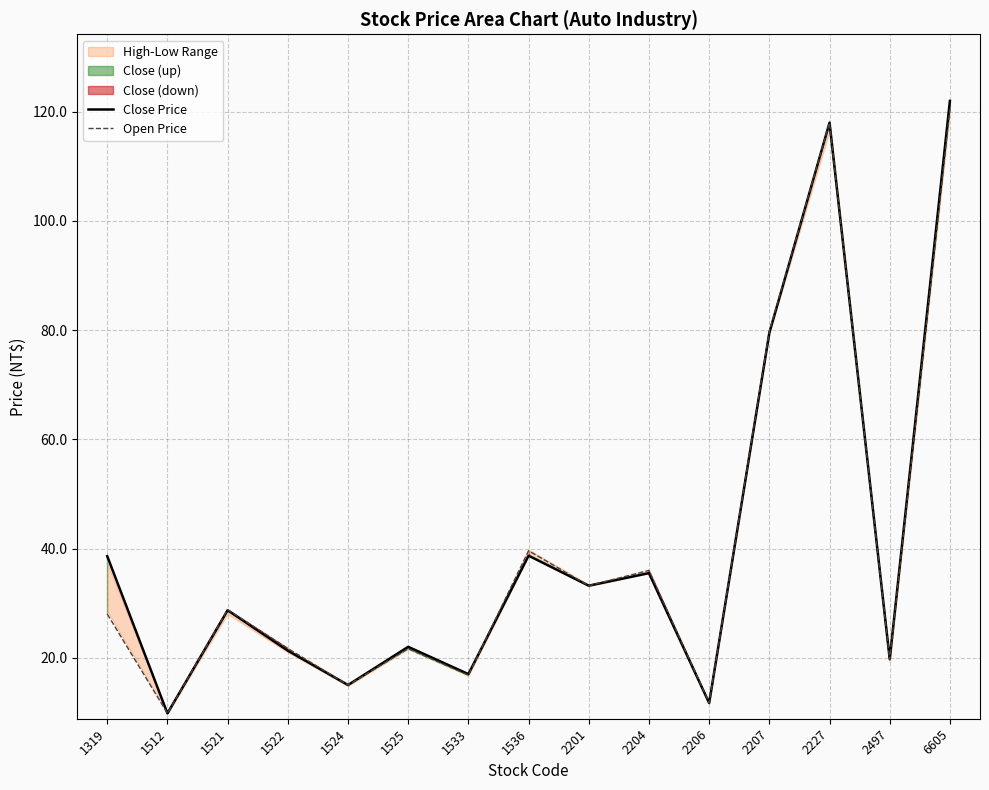

In Open Price, how many points are higher than both neighbors (excluding endpoints)?

5